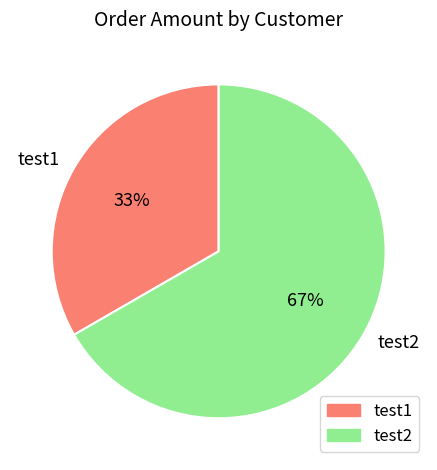

Combined, do test1 and test2 account for over 50%?

Yes